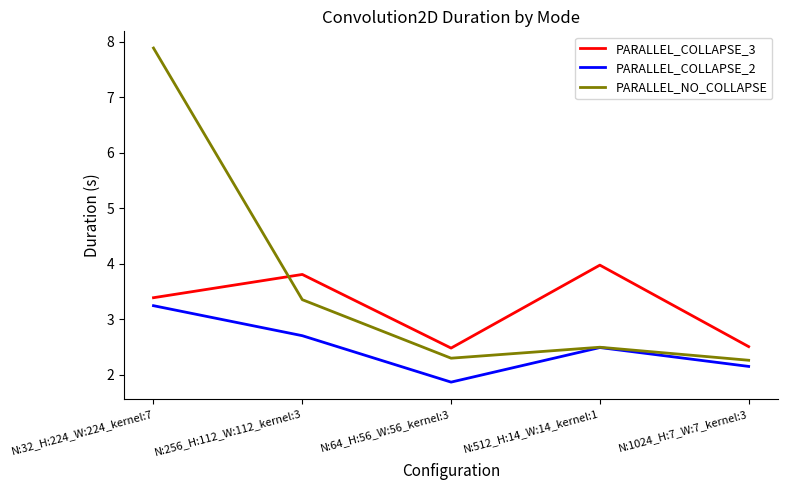

List the series in order of their peak value, highest first.

PARALLEL_NO_COLLAPSE, PARALLEL_COLLAPSE_3, PARALLEL_COLLAPSE_2